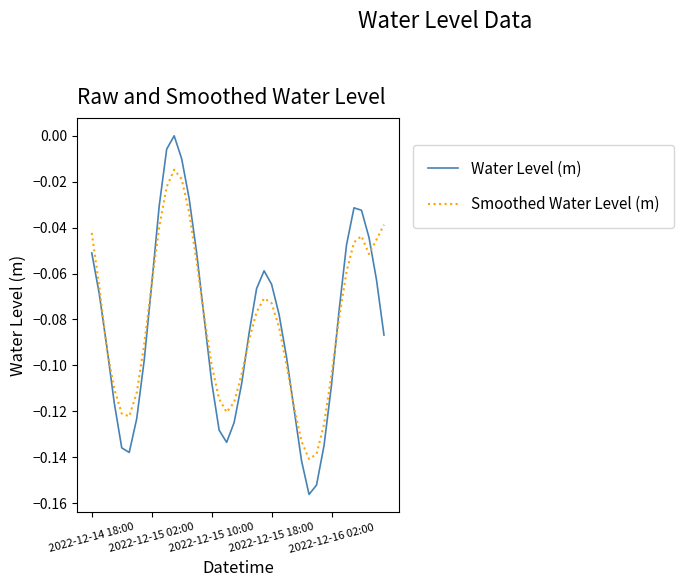

What is the difference between the maximum and second lowest values in the Water Level (m) series?

0.2